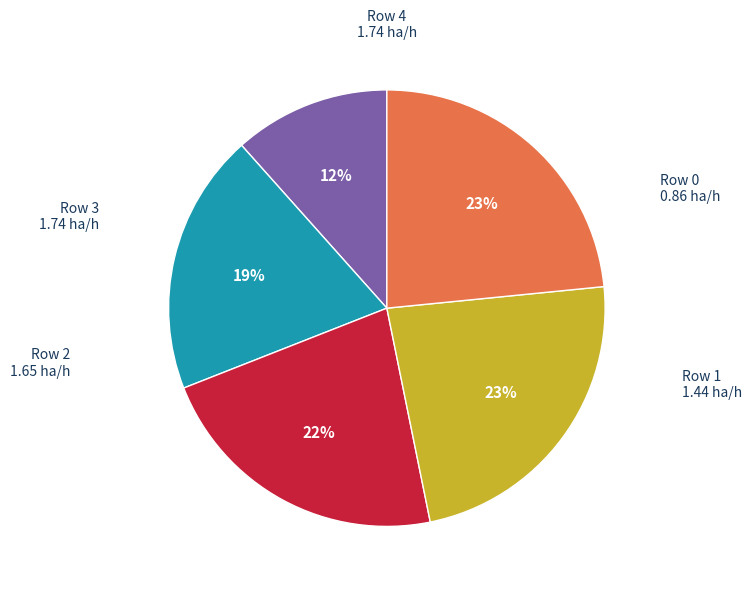

To the nearest percent, what is the average slice percentage?

20%